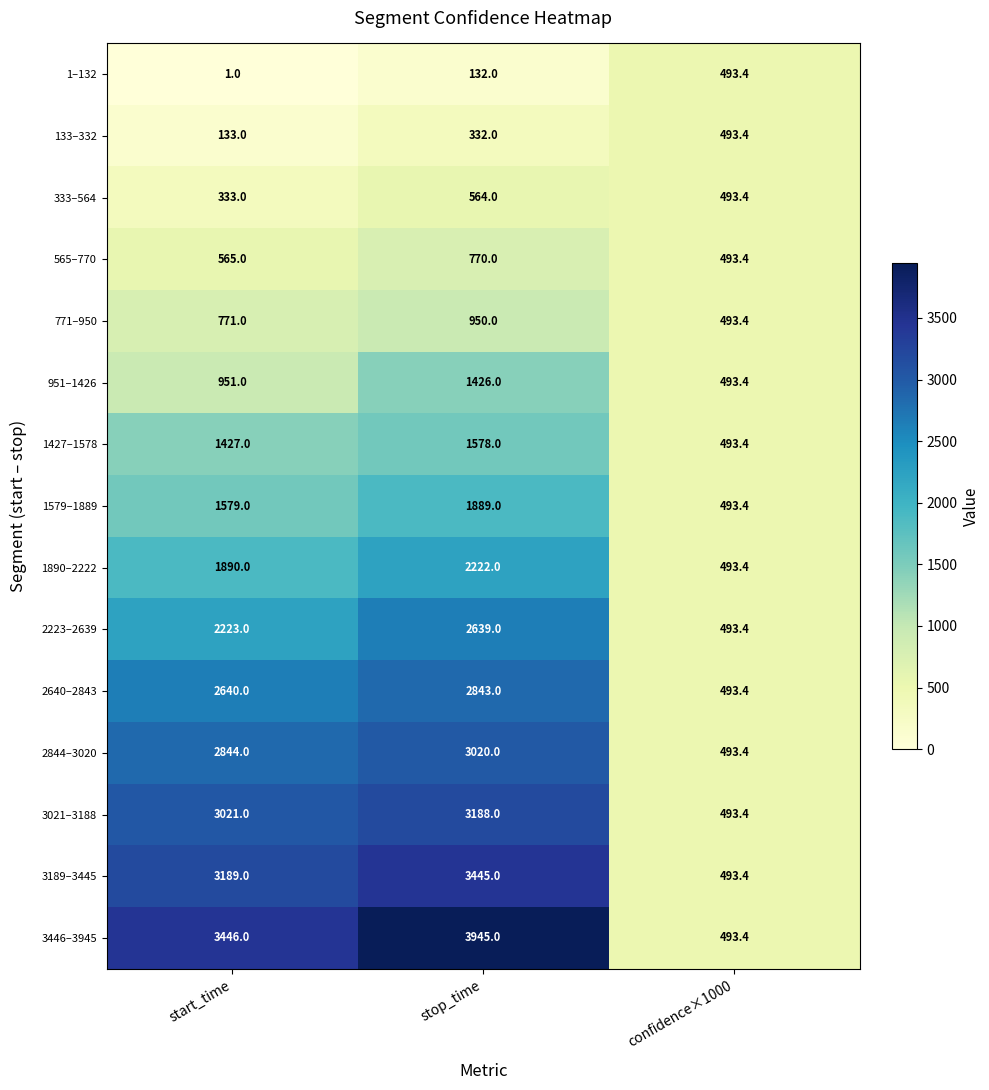

At which label does 2640–2843 reach its peak?

stop_time